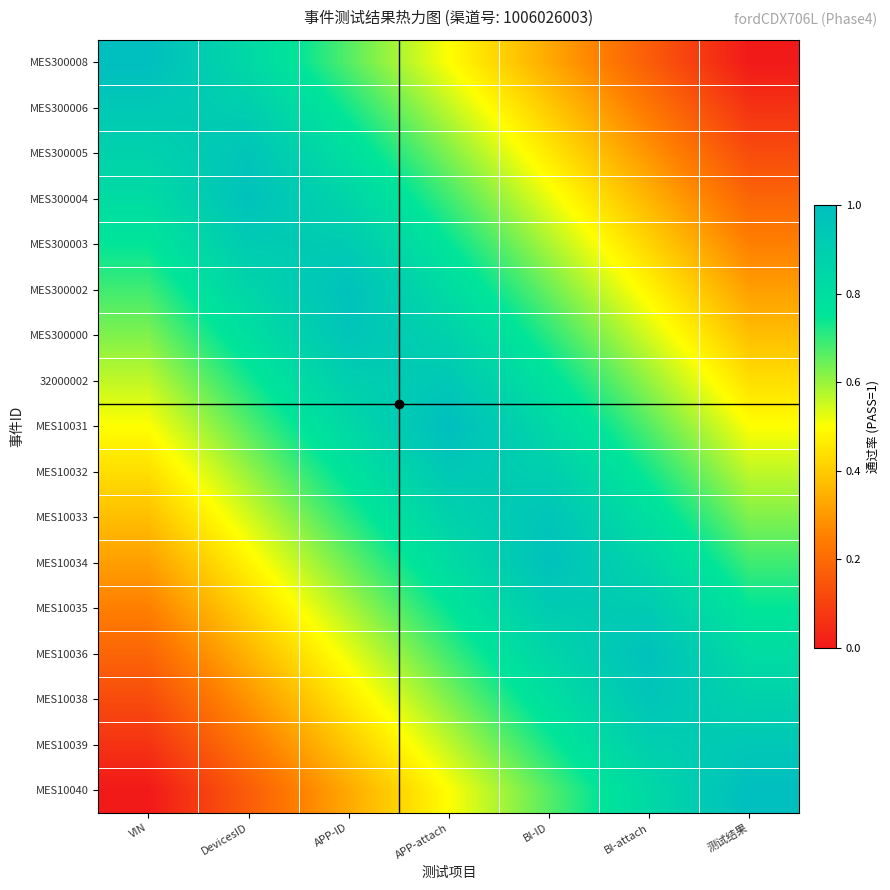

How many data points does each series have?

7